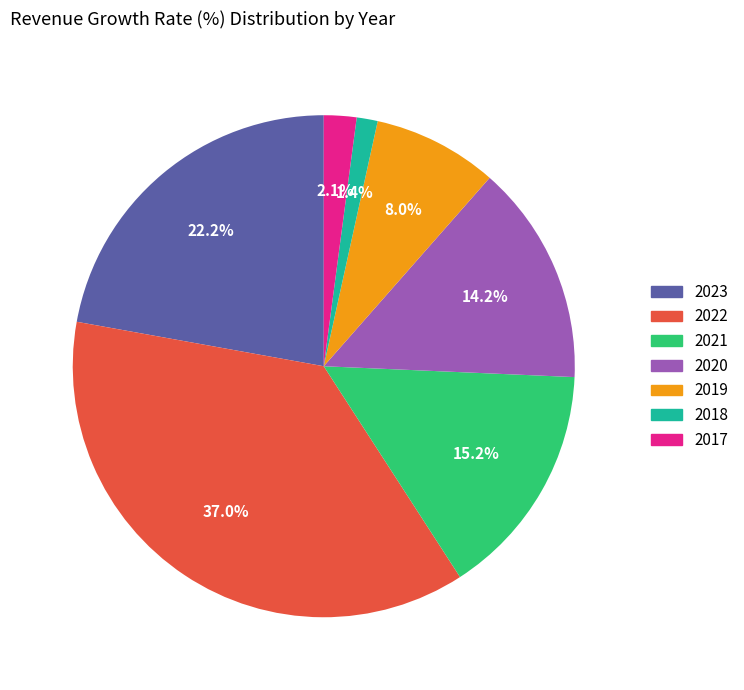

To the nearest percent, what portion does 2019 represent?

8%